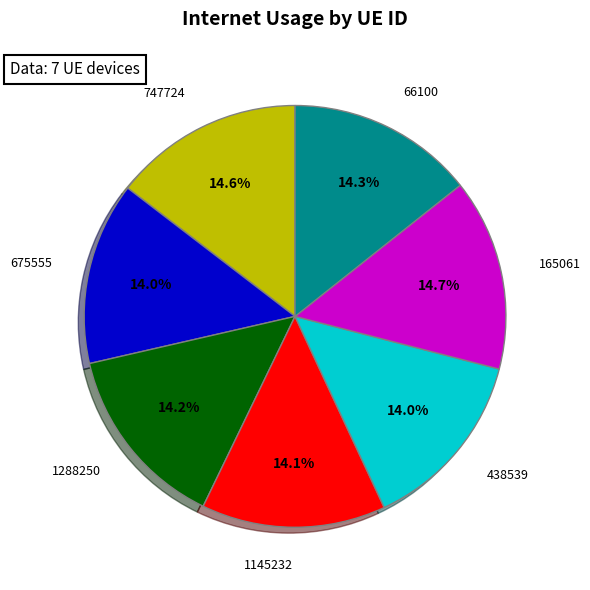

Is there a majority slice in this chart?

No